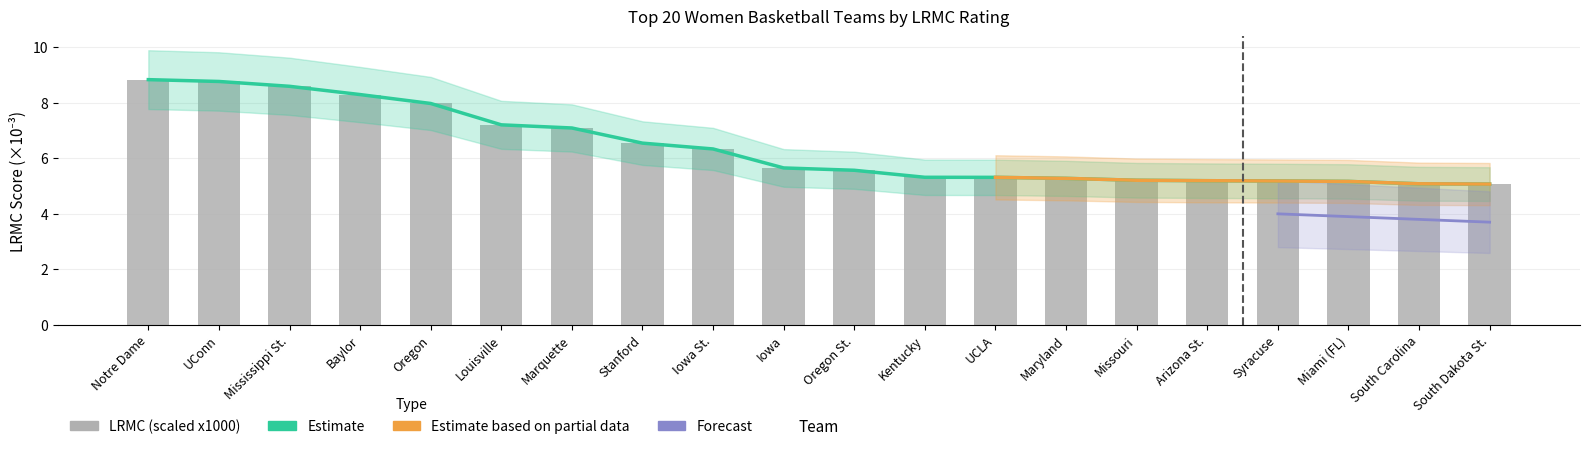

What is the value of the LRMC bar at the 20th from the left?

5.1